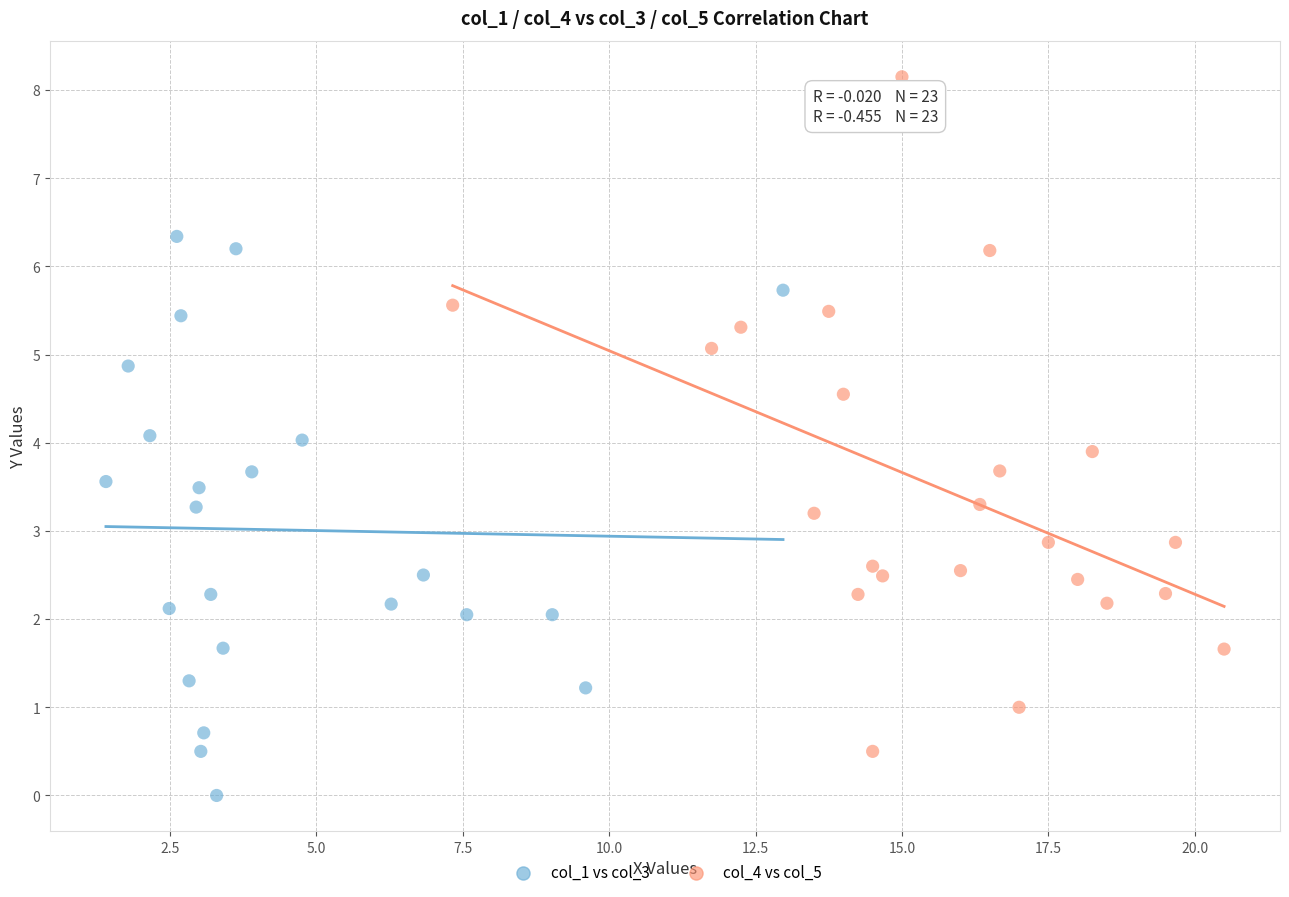

Which series reaches the maximum Y coordinate?

col_4 vs col_5